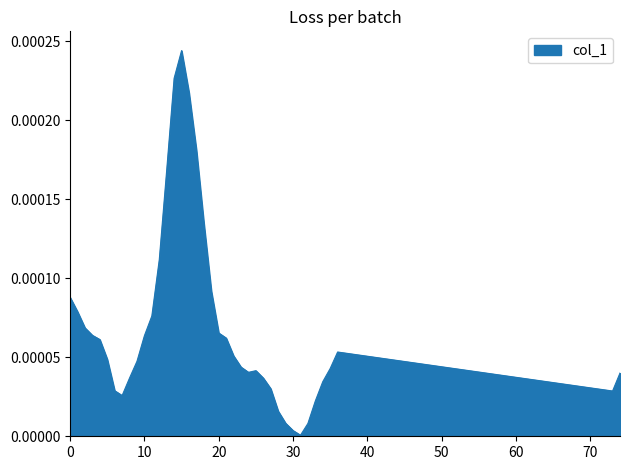

At which label is the value closest to 0?

31